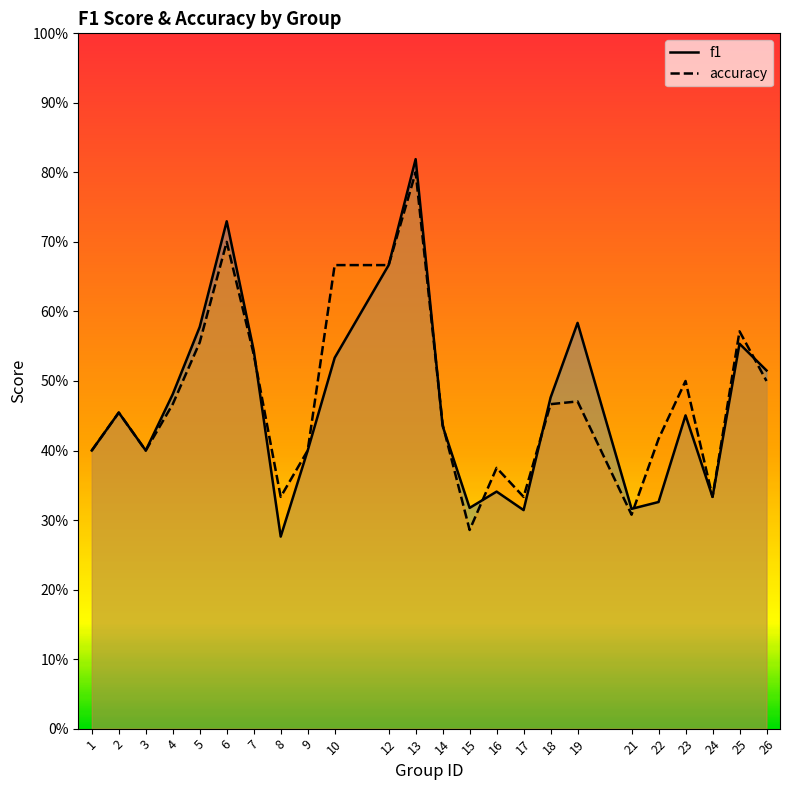

What is the difference between the second highest and minimum values in the accuracy series?

0.4